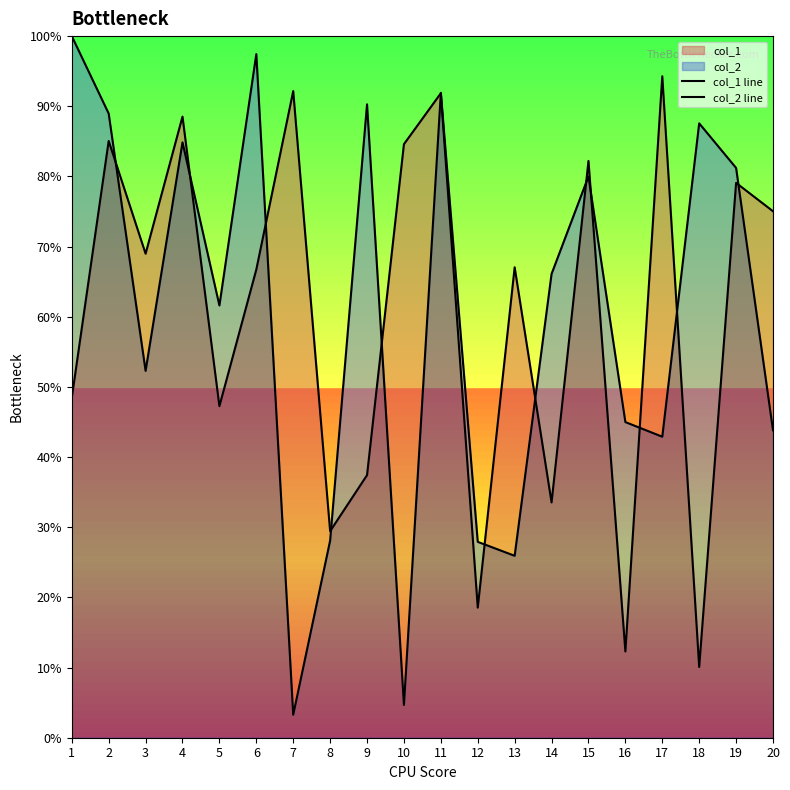

What is the approximate value of col_1 line at 7?

0.9